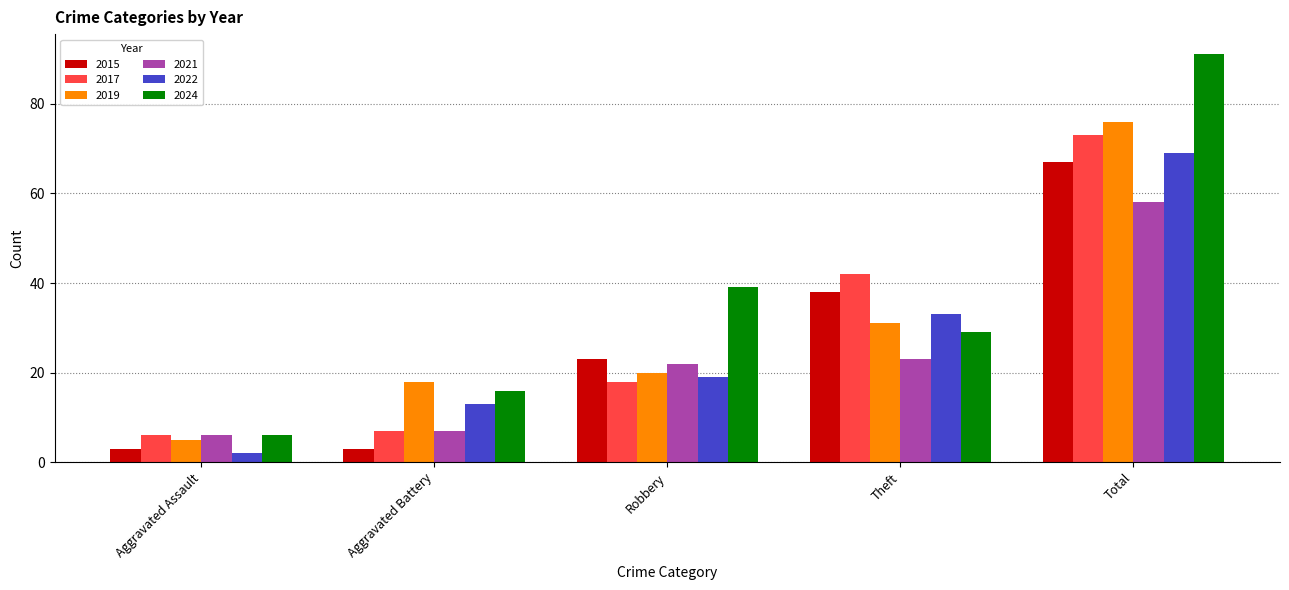

Reading left to right, transcribe all the data shown in this chart.

2015: 3	3	23	38	67
2017: 6	7	18	42	73
2019: 5	18	20	31	76
2021: 6	7	22	23	58
2022: 2	13	19	33	69
2024: 6	16	39	29	91